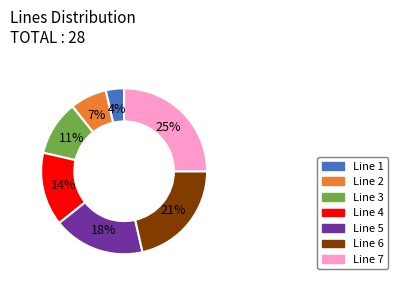

What percentage is the Line 6 slice, to the nearest percent?

21%